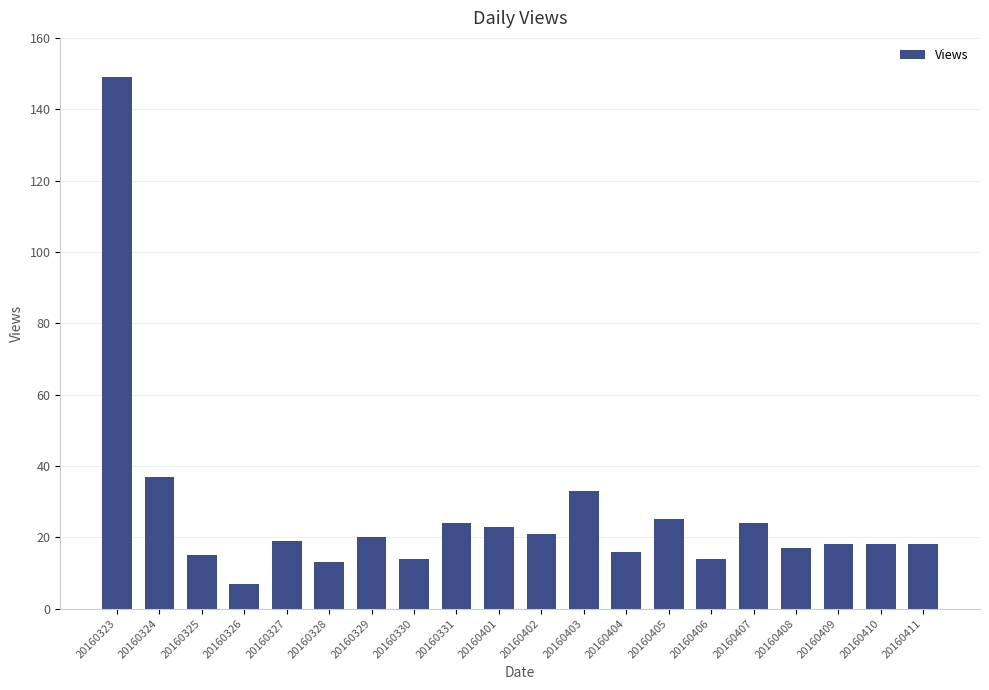

What is the ratio of the value at 20160405 to the value at 20160331?

1.0